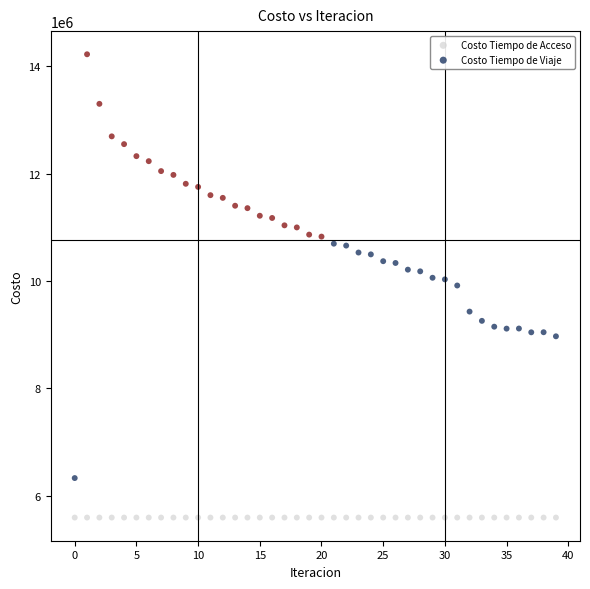

Which series reaches the minimum Y coordinate?

Costo Tiempo de Acceso